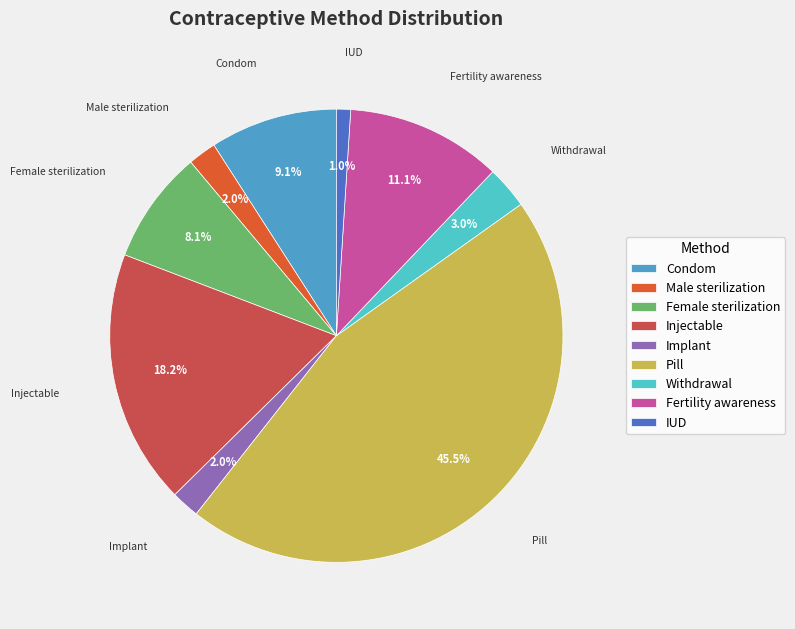

Which slice is the smallest?

IUD